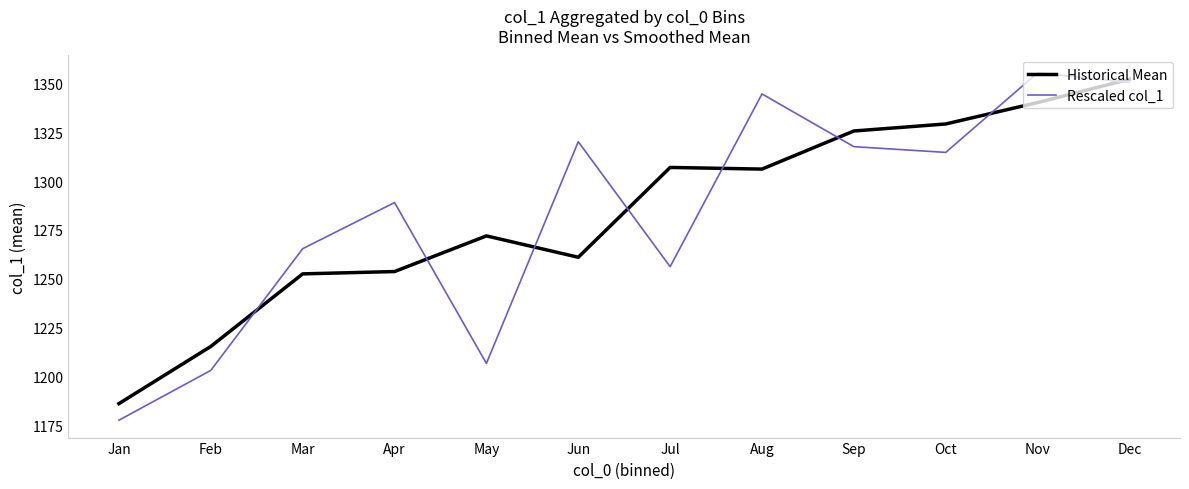

At which label is Historical Mean closest to 1269?

May